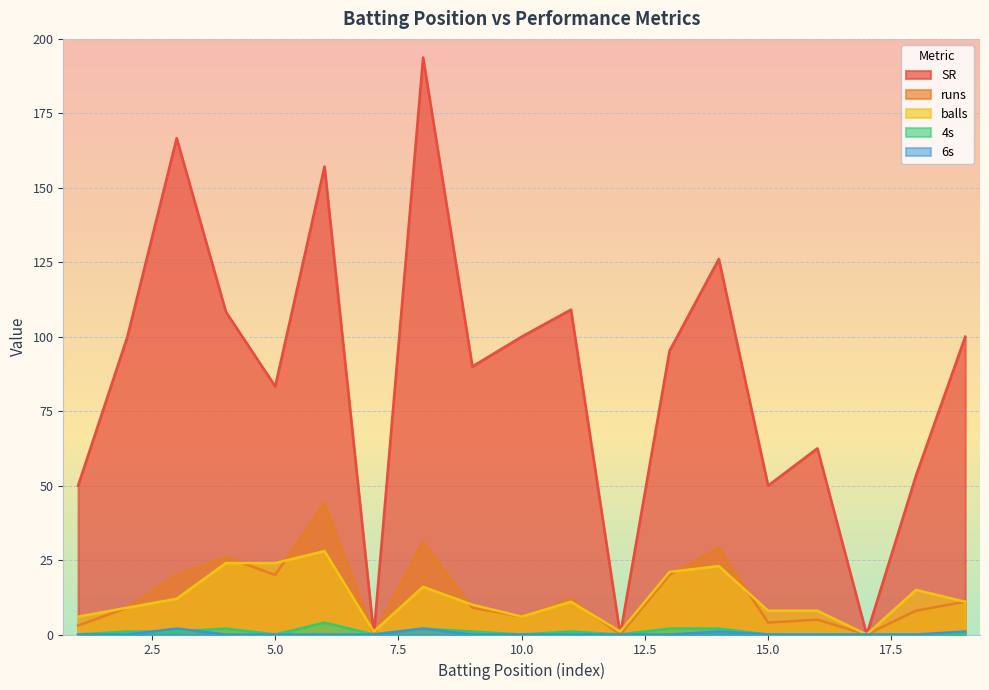

List the labels in order of balls value, largest first.

6, 4, 5, 14, 13, 8, 18, 3, 11, 19, 9, 2, 15, 16, 1, 10, 7, 12, 17